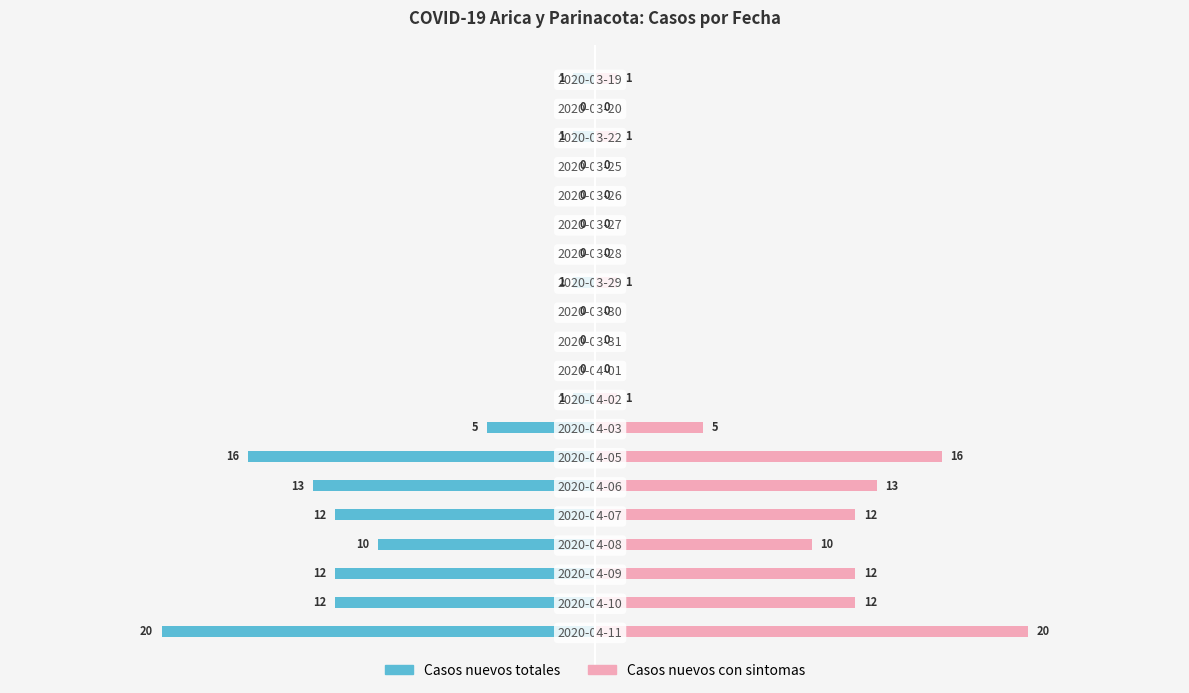

Between 2020-03-28 and 2020-03-27, which series saw the biggest shift?

Casos nuevos totales